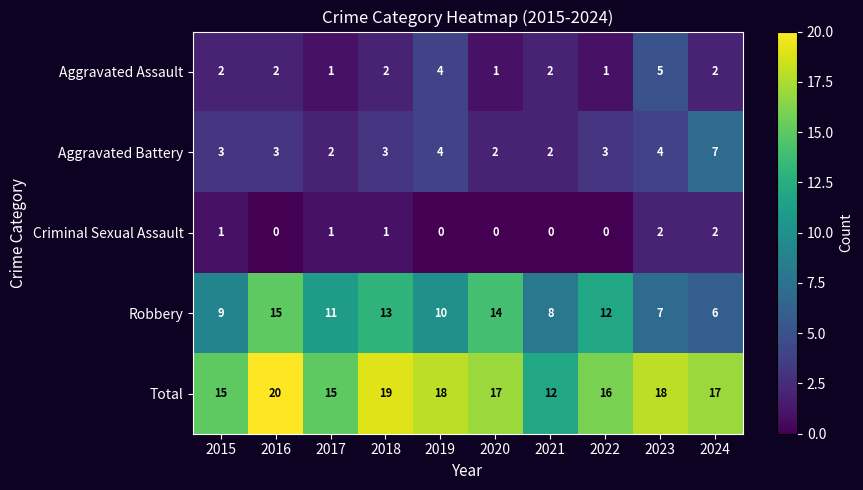

What is the average value of the Aggravated Battery series?

3